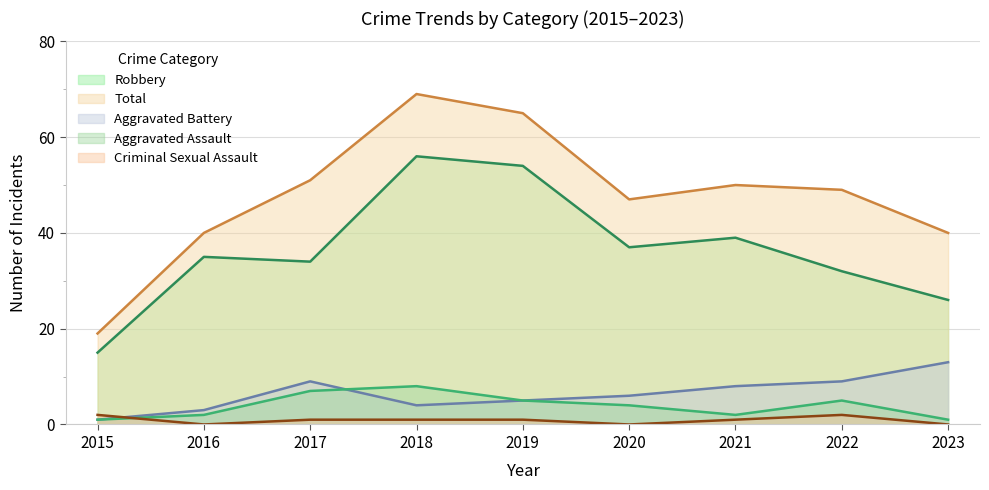

Read the Aggravated Assault value at 2019.

5